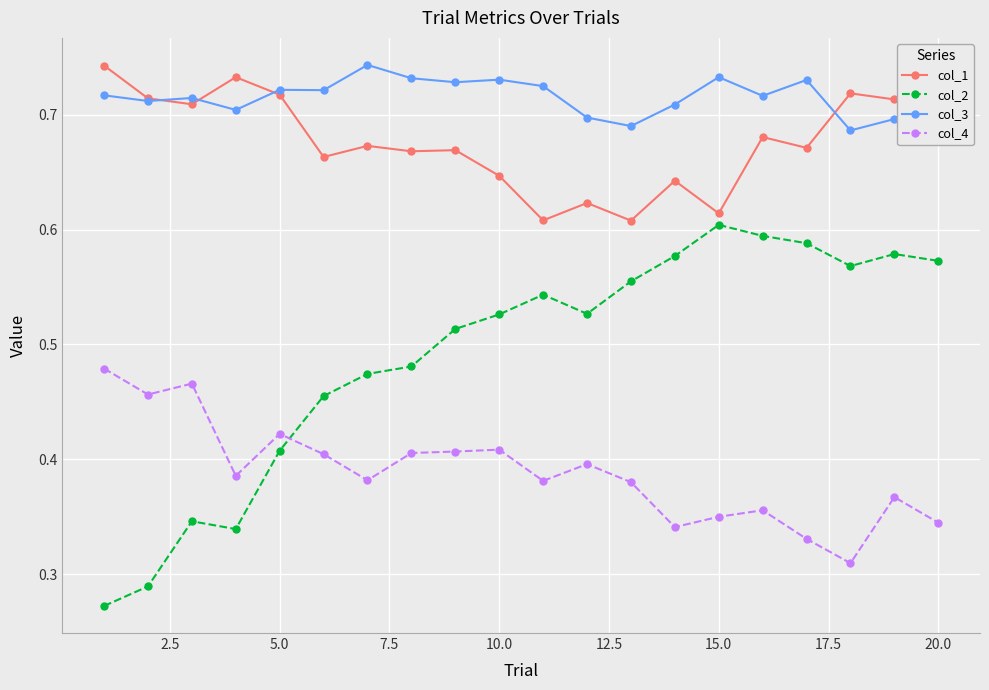

Which series has the largest total across all categories?

col_3